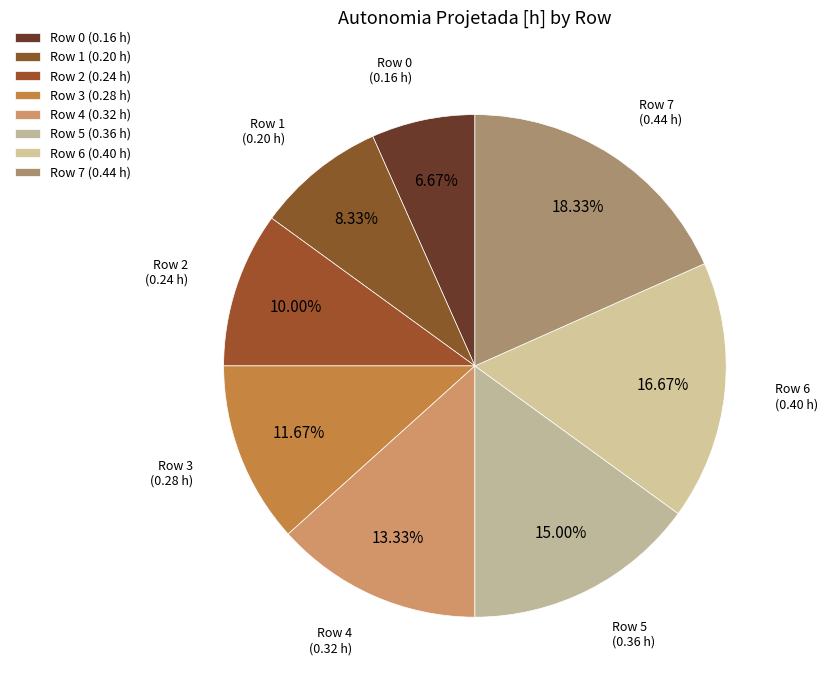

To the nearest percent, what percentage of the pie is Row 1?

8%